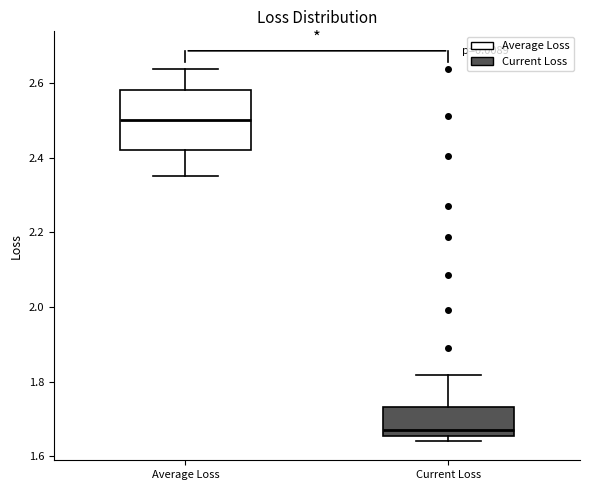

Where does the upper whisker of the box for Average Loss end on the y-axis? The values are not printed on the chart, so give them approximately, as read against the axis.

2.64